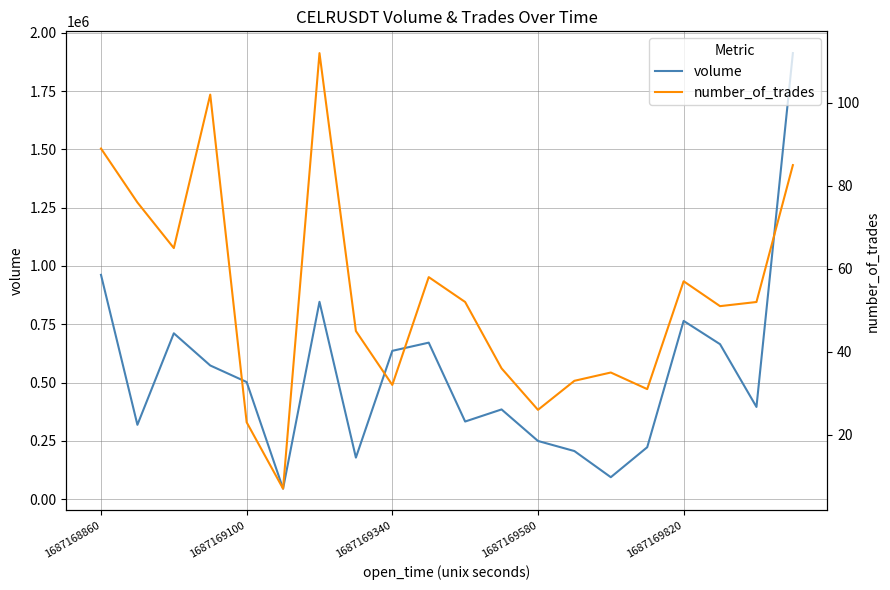

What are all the series names shown in the legend?

volume, number_of_trades